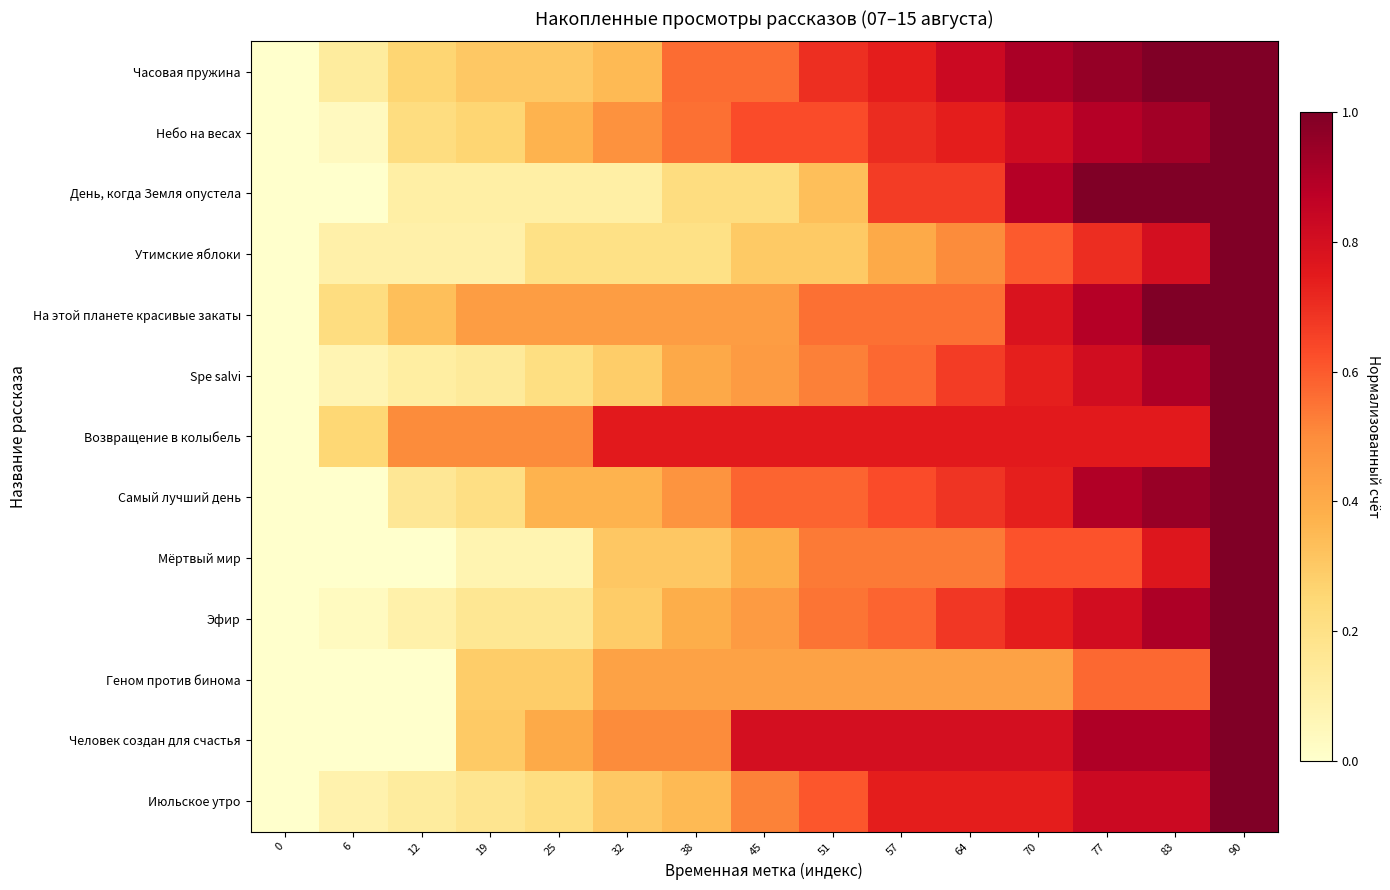

Reading right to left, what are all the values shown in this chart?

Часовая пружина: 90=1.0	83=1.0	77=1.0	70=0.9	64=0.8	57=0.7	51=0.7	45=0.6	38=0.6	32=0.3	25=0.3	19=0.3	12=0.3	6=0.1	0=0.0
Небо на весах: 90=1.0	83=0.9	77=0.9	70=0.8	64=0.7	57=0.7	51=0.6	45=0.6	38=0.6	32=0.5	25=0.4	19=0.3	12=0.2	6=0.0	0=0.0
День, когда Земля опустела: 90=1.0	83=1.0	77=1.0	70=0.9	64=0.7	57=0.7	51=0.3	45=0.2	38=0.2	32=0.1	25=0.1	19=0.1	12=0.1	6=0.0	0=0.0
Утимские яблоки: 90=1.0	83=0.8	77=0.7	70=0.6	64=0.5	57=0.4	51=0.3	45=0.3	38=0.2	32=0.2	25=0.2	19=0.1	12=0.1	6=0.1	0=0.0
На этой планете красивые закаты: 90=1.0	83=1.0	77=0.9	70=0.8	64=0.6	57=0.6	51=0.6	45=0.4	38=0.4	32=0.4	25=0.4	19=0.4	12=0.3	6=0.2	0=0.0
Spe salvi: 90=1.0	83=0.9	77=0.8	70=0.7	64=0.7	57=0.6	51=0.5	45=0.5	38=0.4	32=0.3	25=0.2	19=0.1	12=0.1	6=0.1	0=0.0
Возвращение в колыбель: 90=1.0	83=0.8	77=0.8	70=0.8	64=0.8	57=0.8	51=0.8	45=0.8	38=0.8	32=0.8	25=0.5	19=0.5	12=0.5	6=0.2	0=0.0
Самый лучший день: 90=1.0	83=0.9	77=0.9	70=0.7	64=0.7	57=0.6	51=0.6	45=0.6	38=0.5	32=0.4	25=0.4	19=0.2	12=0.2	6=0.0	0=0.0
Мёртвый мир: 90=1.0	83=0.8	77=0.6	70=0.6	64=0.5	57=0.5	51=0.5	45=0.4	38=0.3	32=0.3	25=0.1	19=0.1	12=0.0	6=0.0	0=0.0
Эфир: 90=1.0	83=0.9	77=0.8	70=0.7	64=0.7	57=0.6	51=0.5	45=0.5	38=0.4	32=0.3	25=0.2	19=0.2	12=0.1	6=0.0	0=0.0
Геном против бинома: 90=1.0	83=0.6	77=0.6	70=0.4	64=0.4	57=0.4	51=0.4	45=0.4	38=0.4	32=0.4	25=0.3	19=0.3	12=0.0	6=0.0	0=0.0
Человек создан для счастья: 90=1.0	83=0.9	77=0.9	70=0.8	64=0.8	57=0.8	51=0.8	45=0.8	38=0.5	32=0.5	25=0.4	19=0.3	12=0.0	6=0.0	0=0.0
Июльское утро: 90=1.0	83=0.8	77=0.8	70=0.7	64=0.7	57=0.7	51=0.6	45=0.5	38=0.3	32=0.3	25=0.2	19=0.2	12=0.1	6=0.1	0=0.0